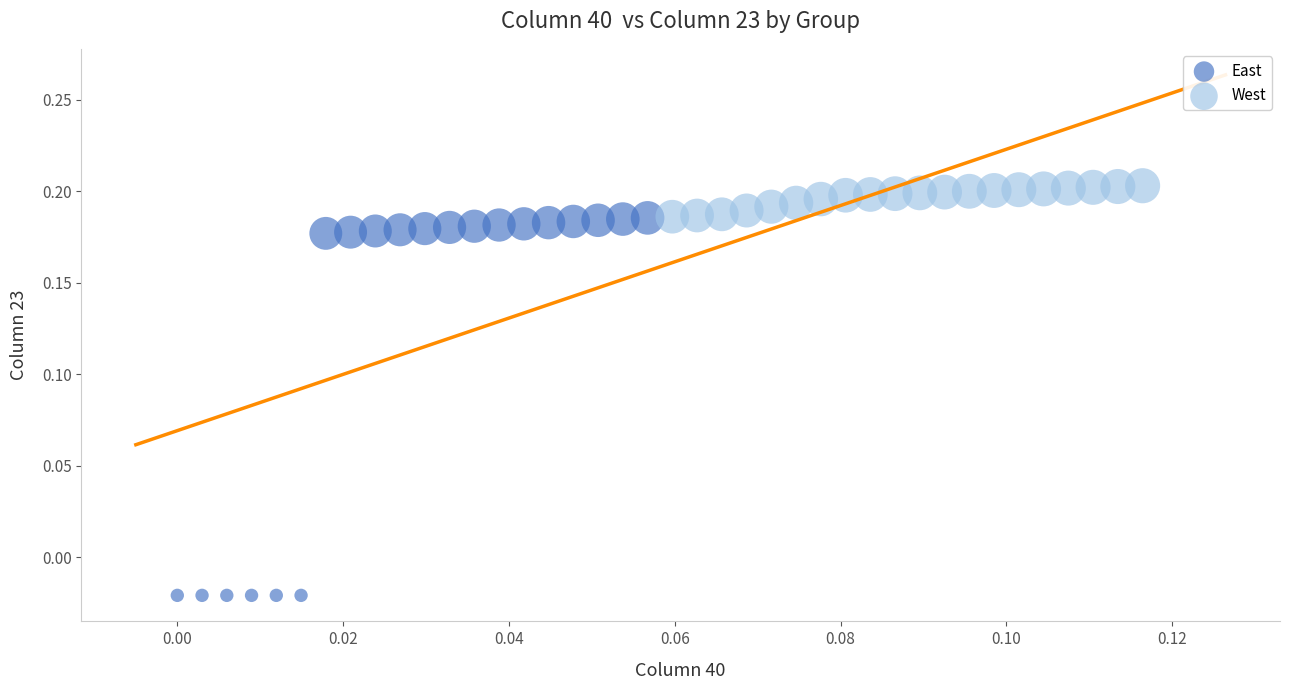

What are all the series names shown in the legend?

East, West